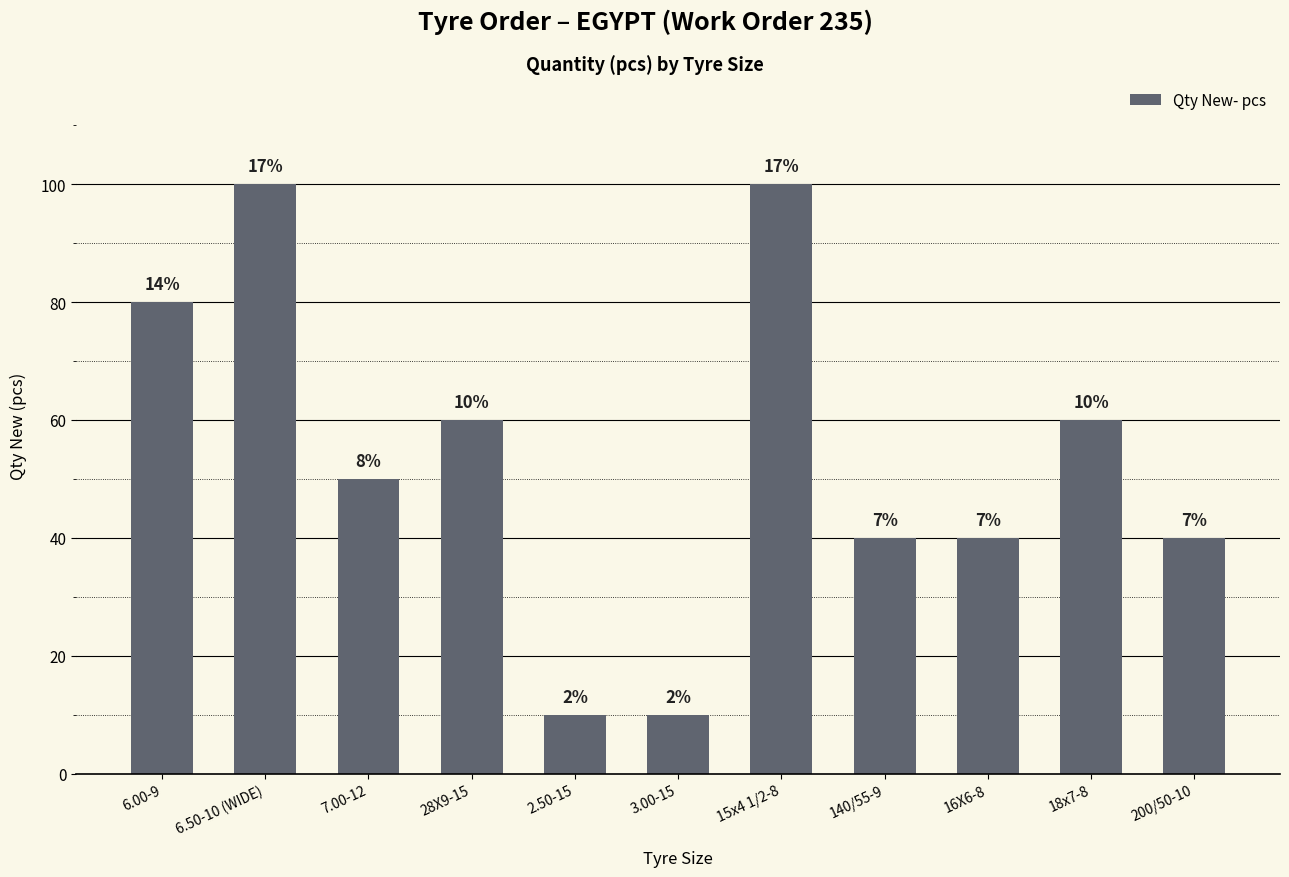

Are the bars horizontal?

No